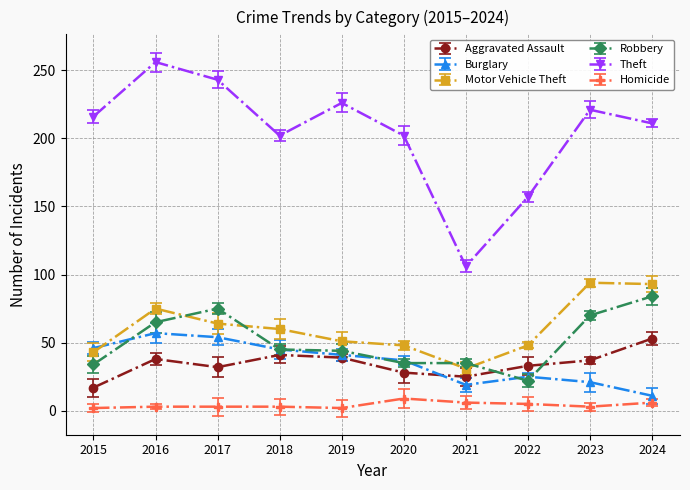

Which category has the highest value across all series?

2016